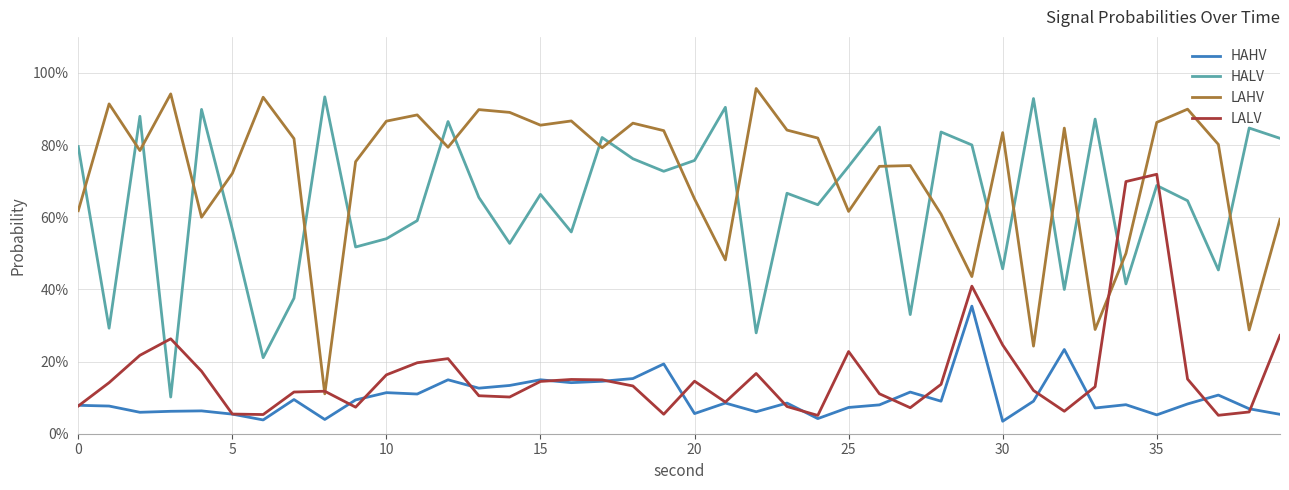

What is the maximum value for LAHV?

1.0